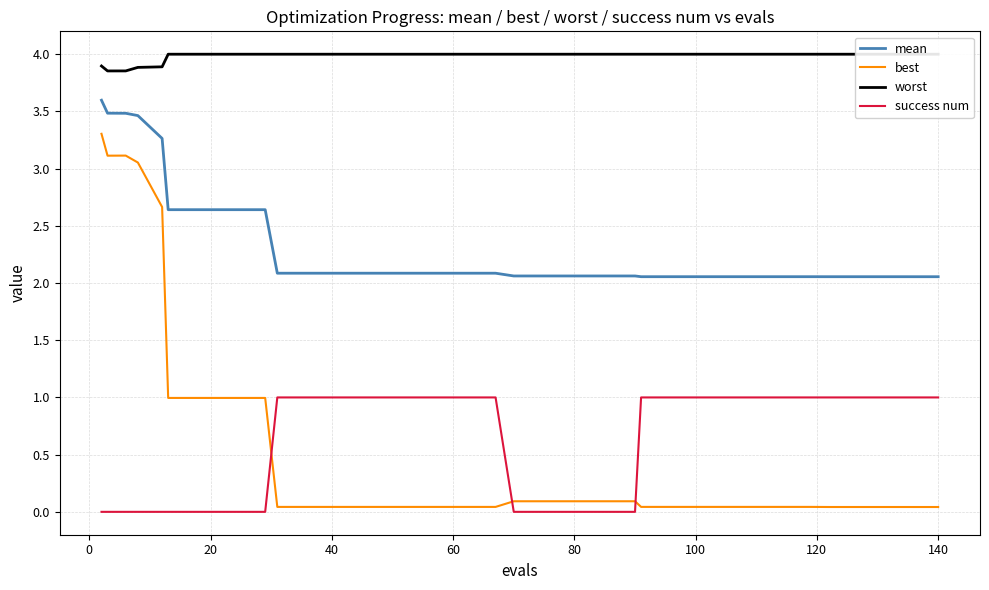

Rank the series by their maximum value, from lowest to highest.

success num, best, mean, worst